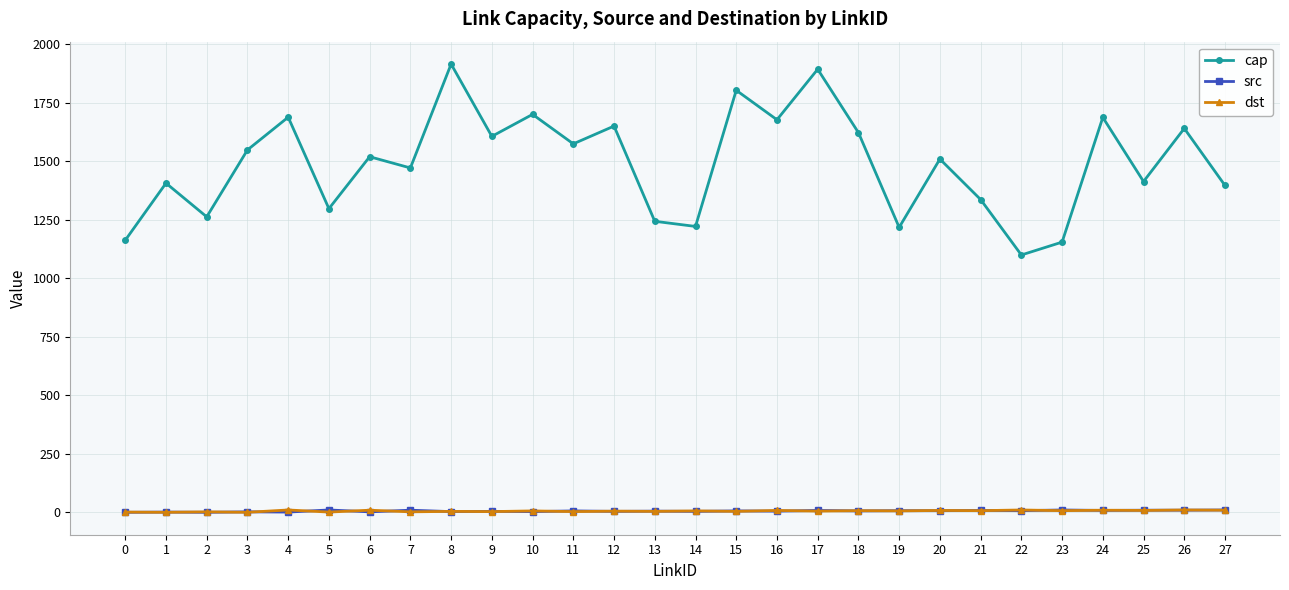

True or false: src and cap intersect in this chart.

False